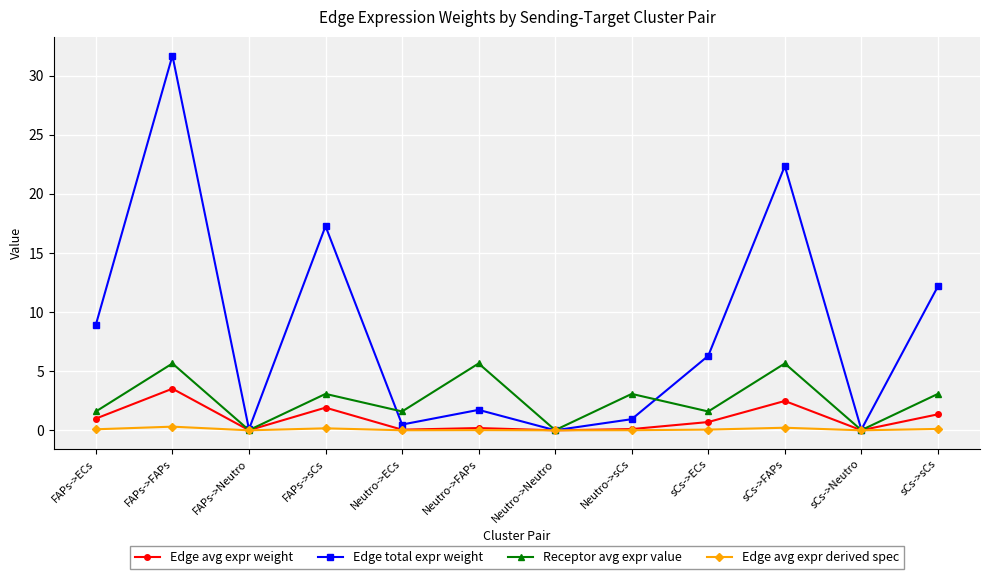

At how many categories does at least one series exceed 7?

5